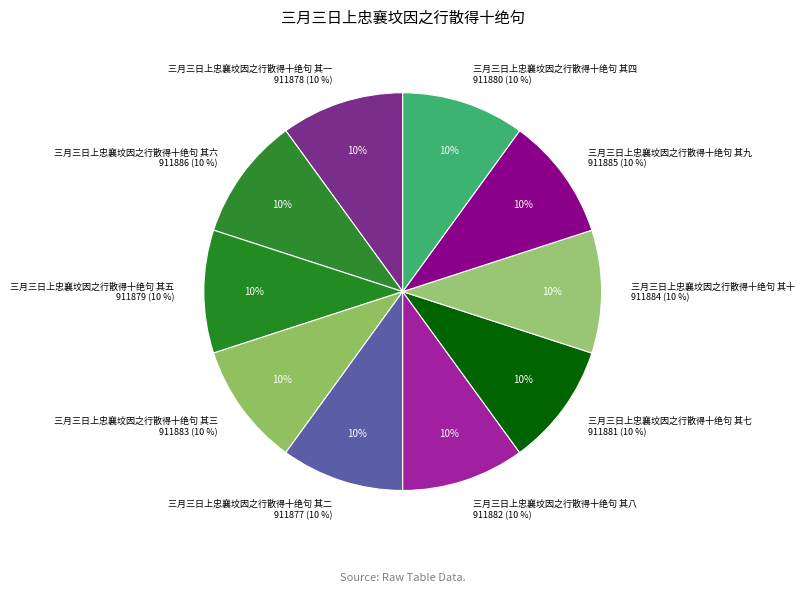

Rank the categories by value from highest to lowest.

三月三日上忠襄坟因之行散得十绝句 其六, 三月三日上忠襄坟因之行散得十绝句 其九, 三月三日上忠襄坟因之行散得十绝句 其十, 三月三日上忠襄坟因之行散得十绝句 其三, 三月三日上忠襄坟因之行散得十绝句 其八, 三月三日上忠襄坟因之行散得十绝句 其七, 三月三日上忠襄坟因之行散得十绝句 其四, 三月三日上忠襄坟因之行散得十绝句 其五, 三月三日上忠襄坟因之行散得十绝句 其一, 三月三日上忠襄坟因之行散得十绝句 其二